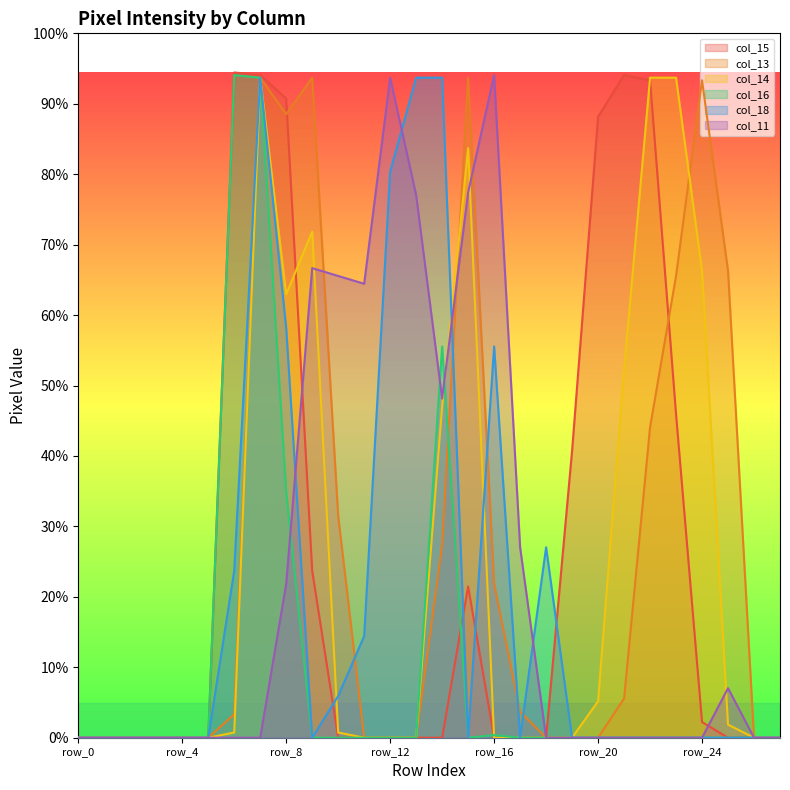

How many values in the col_13 series are below 9?

14